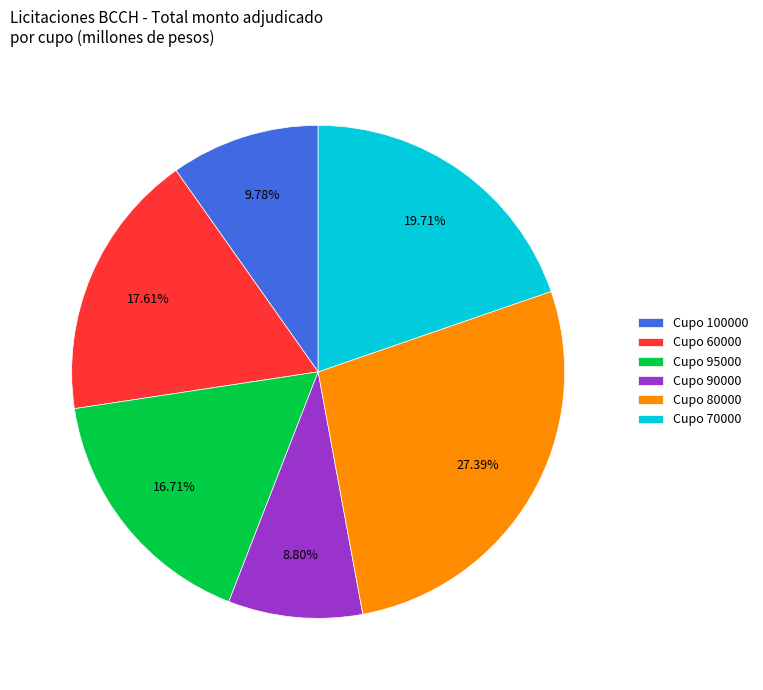

Does Cupo 60000 account for over 50% of the chart?

No